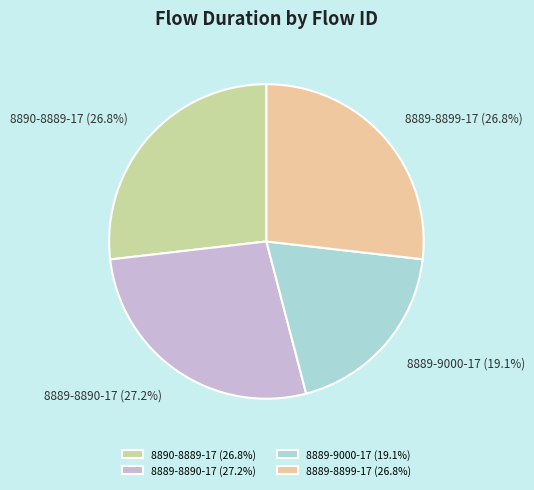

Count the number of slices in the pie.

4